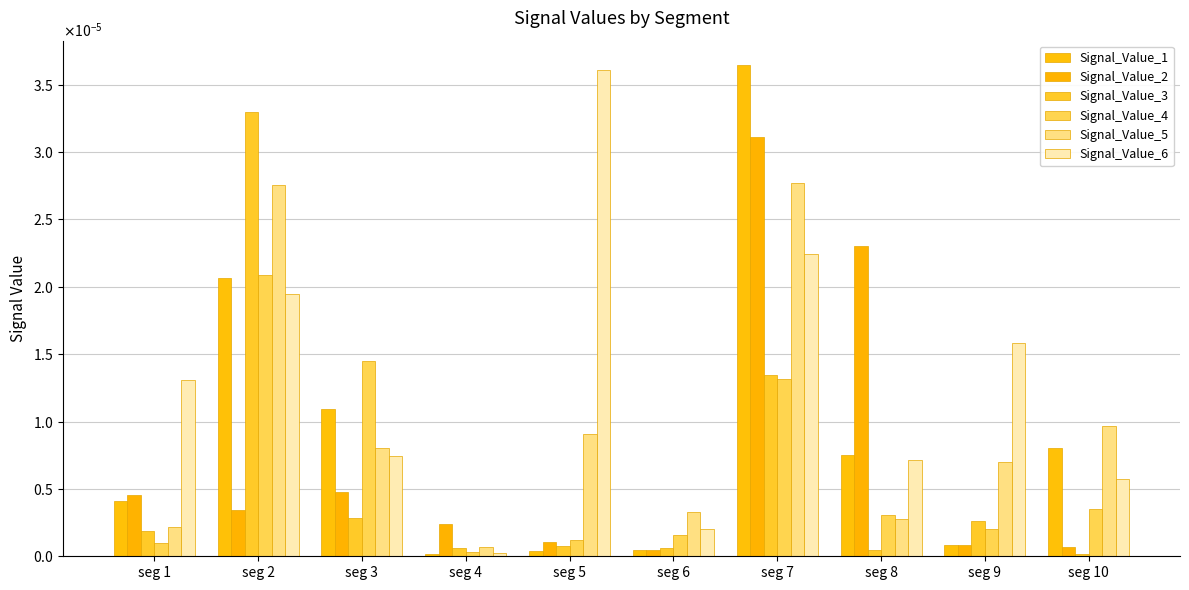

Between seg 1 and seg 5, which series saw the biggest shift?

Signal_Value_6